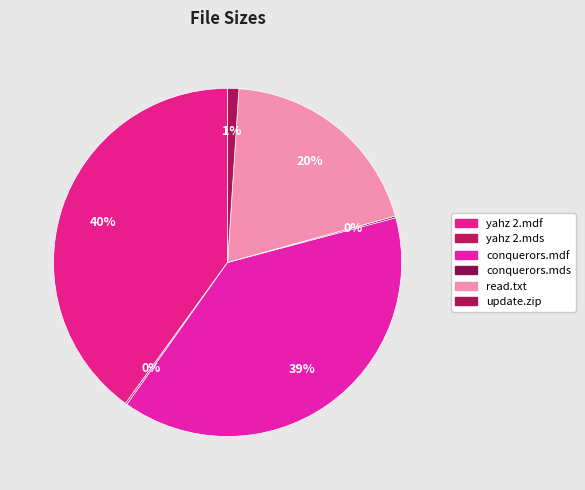

Is there a majority slice in this chart?

No